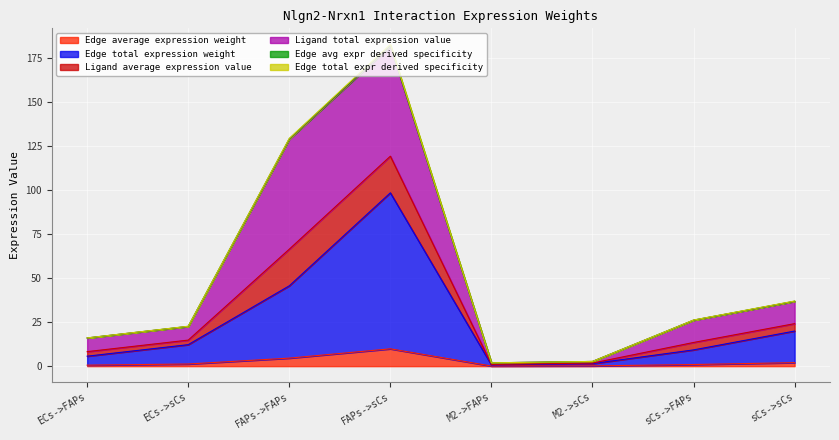

Which has a higher value, M2->sCs or FAPs->sCs?

FAPs->sCs